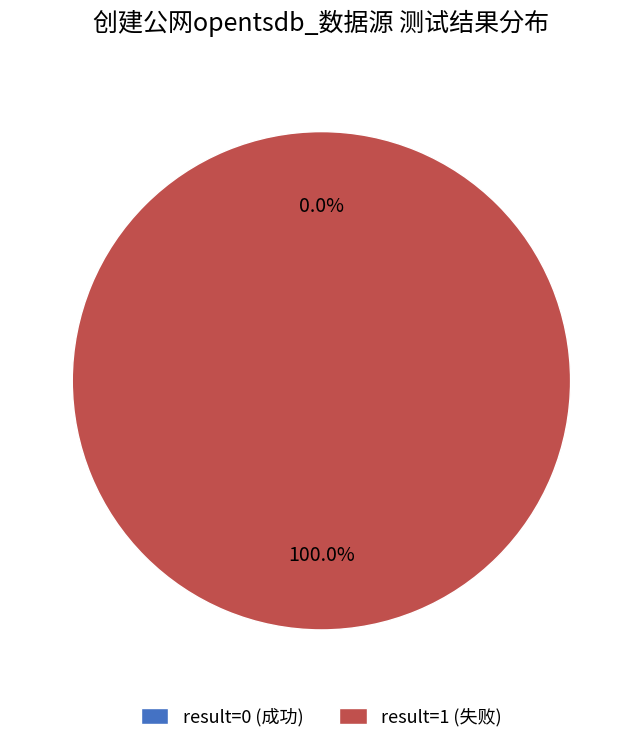

Is it true that 3_使用已有的名字创建公网opentsdb_数据源，创建失败 is 15% of the pie?

False